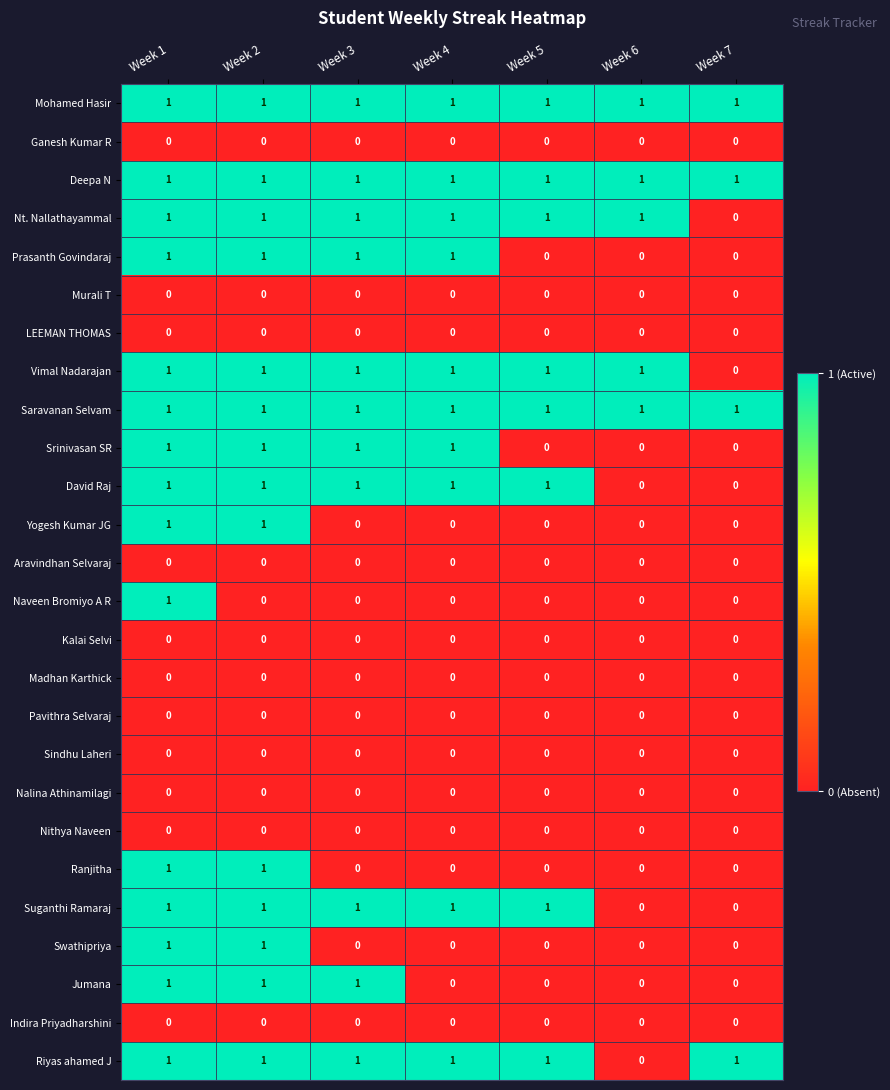

At how many categories does at least one series exceed 0?

7